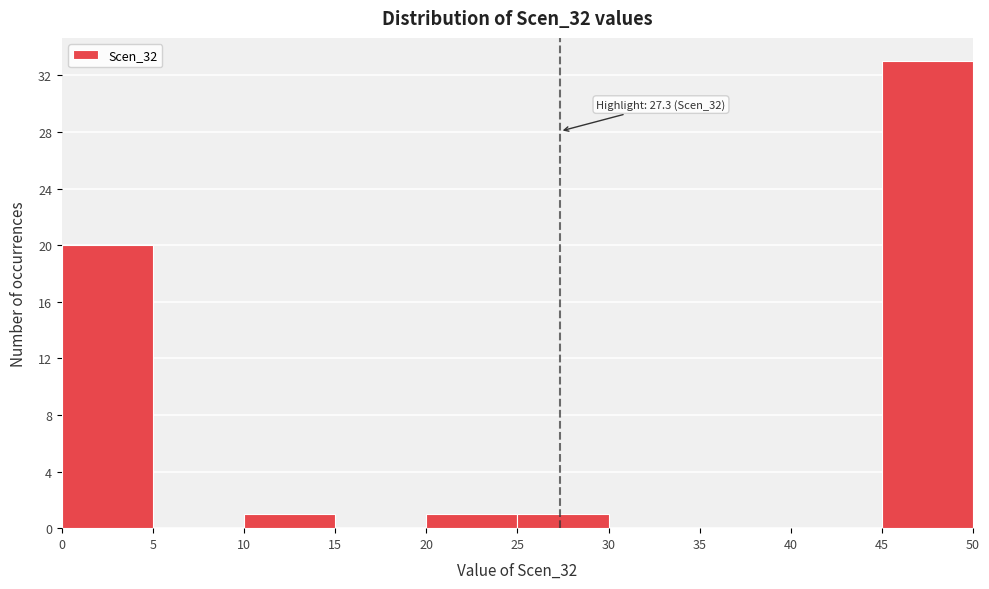

Which range on the x-axis has the tallest bar?

45 to 50